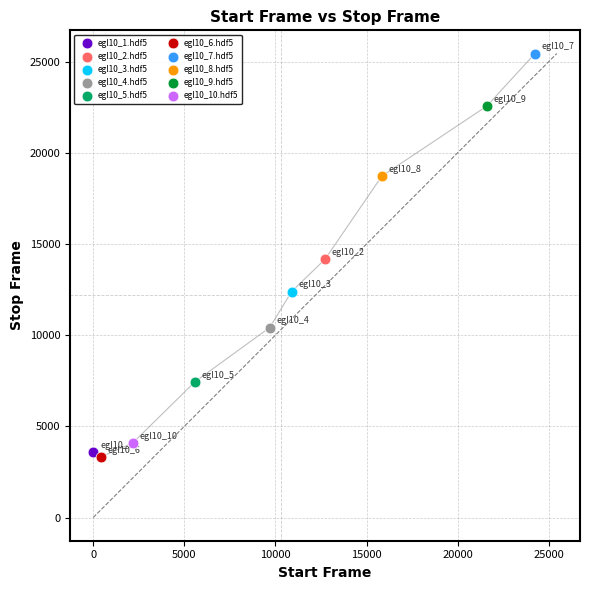

Which series reaches the maximum Y coordinate?

egl10_7.hdf5